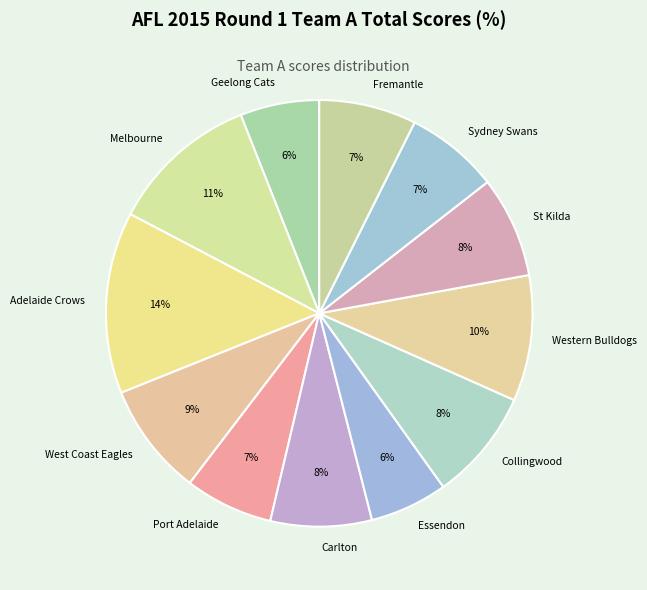

Is there any slice that represents more than half of the pie?

No